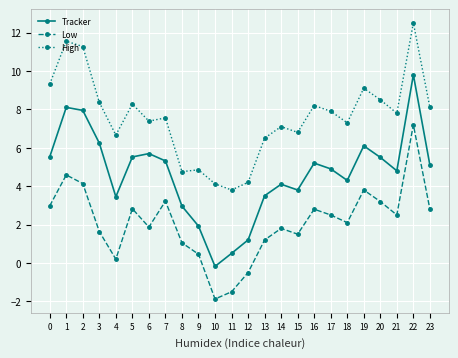

True or false: Low has more than 1 points higher than both neighbors.

True